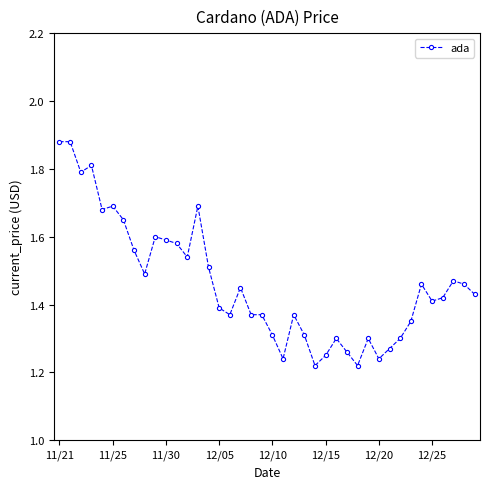

True or false: the data has more than 2 interior local peaks.

True